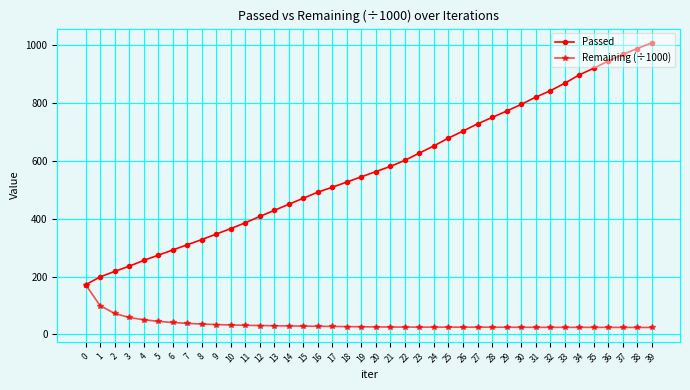

Rank the series at 9 from lowest to highest value.

Remaining (÷1000), Passed